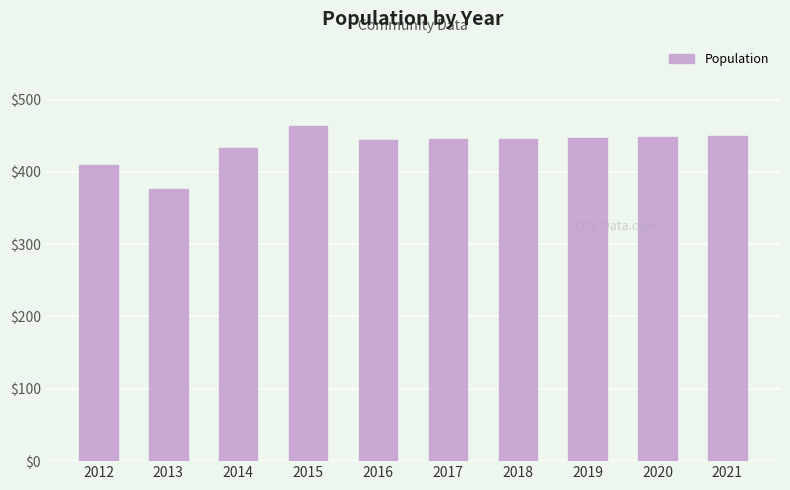

Between 2018 and 2014, which is larger?

2018